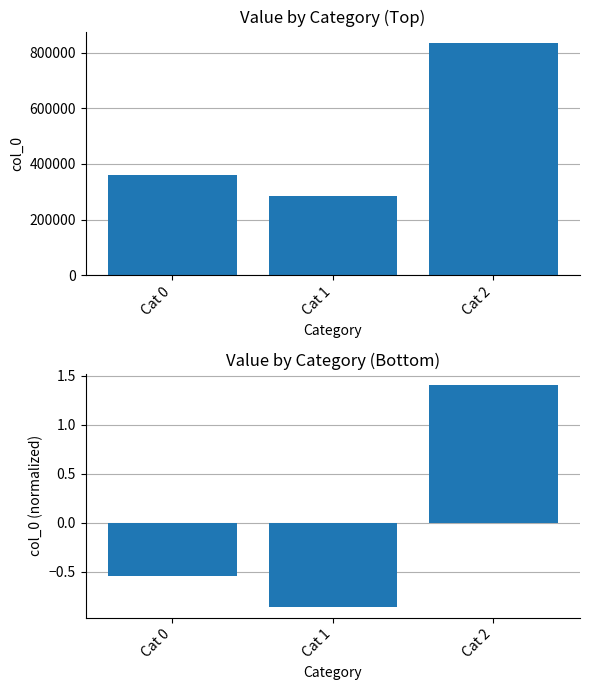

Which series has the largest total across all categories?

col_0